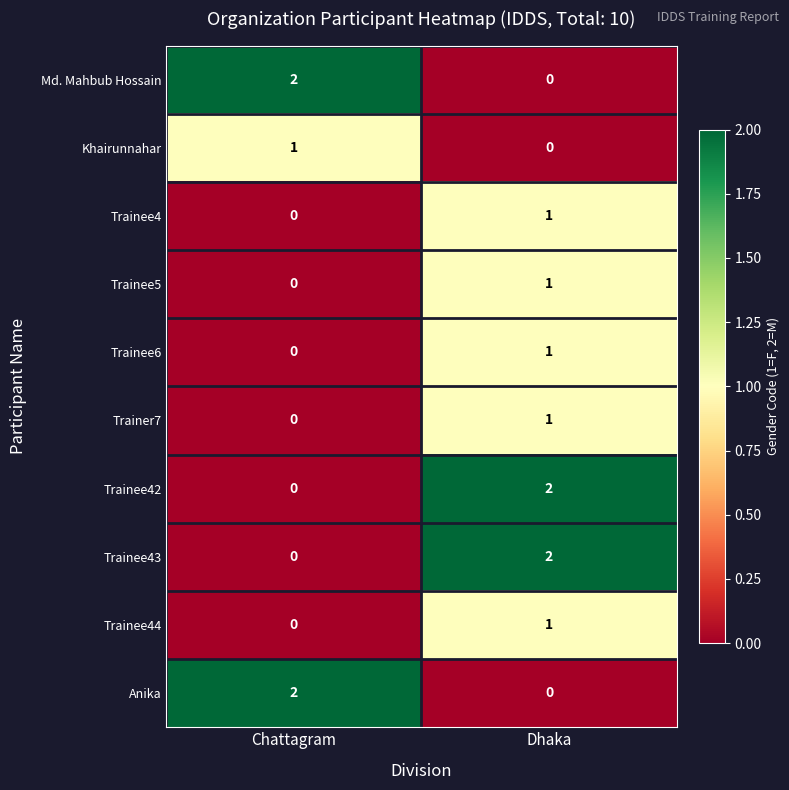

Which category has the lowest value in the Trainee6 series?

Chattagram